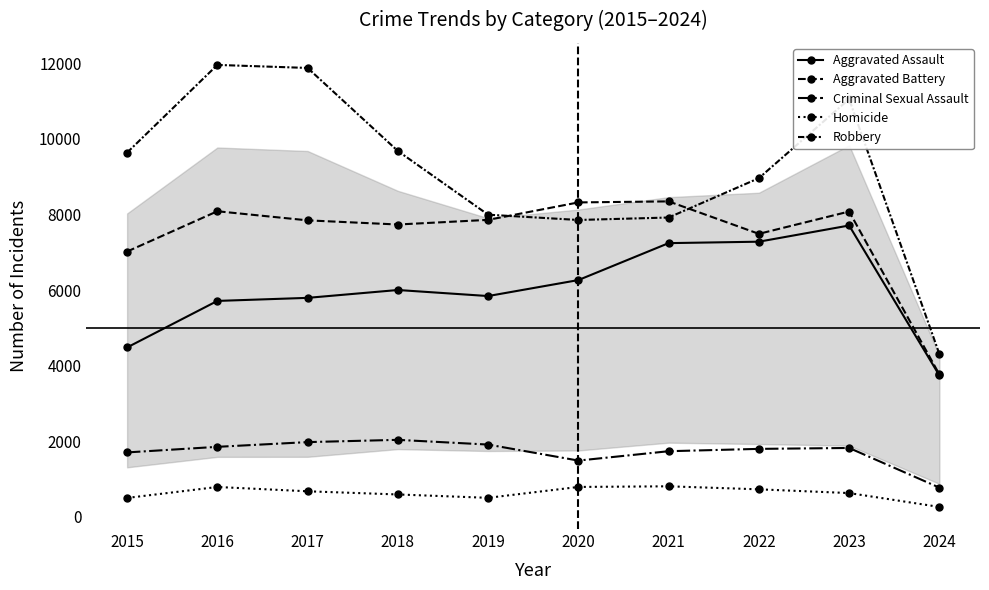

Reading left to right, list all the values displayed in this chart.

Aggravated Assault: 4480	5712	5793	6001	5841	6264	7242	7280	7709	3739
Aggravated Battery: 7019	8086	7845	7735	7858	8320	8347	7488	8079	3765
Criminal Sexual Assault: 1701	1849	1974	2034	1909	1485	1733	1795	1819	769
Homicide: 496	786	672	588	499	787	804	724	625	258
Robbery: 9638	11960	11880	9681	7995	7855	7920	8962	11056	4306